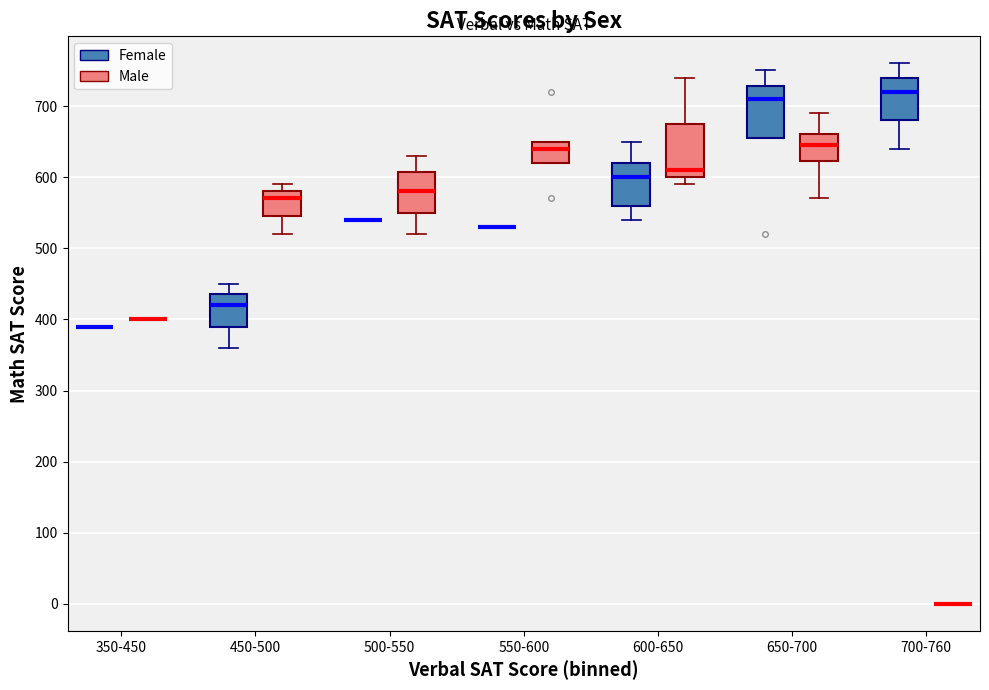

Reading left to right, transcribe this box plot: for each box, give where its median line is, the range the box spans, and where its two whiskers end, as read against the y-axis. The values are not printed on the chart, so give them approximately, as read against the axis.

350-450 (Female): box collapsed to a line at 390, whiskers 390 to 390
350-450 (Male): box collapsed to a line at 400, whiskers 400 to 400
450-500 (Female): median 420, box 390 to 440, whiskers 360 to 450
450-500 (Male): median 570, box 550 to 580, whiskers 520 to 590
500-550 (Female): box collapsed to a line at 540, whiskers 540 to 540
500-550 (Male): median 580, box 550 to 610, whiskers 520 to 630
550-600 (Female): box collapsed to a line at 530, whiskers 530 to 530
550-600 (Male): median 640, box 620 to 650, whiskers 620 to 650
600-650 (Female): median 600, box 560 to 620, whiskers 540 to 650
600-650 (Male): median 610, box 600 to 680, whiskers 590 to 740
650-700 (Female): median 710, box 660 to 730, whiskers 660 to 750
650-700 (Male): median 650, box 620 to 660, whiskers 570 to 690
700-760 (Female): median 720, box 680 to 740, whiskers 640 to 760
700-760 (Male): box collapsed to a line at 0, whiskers 0 to 0